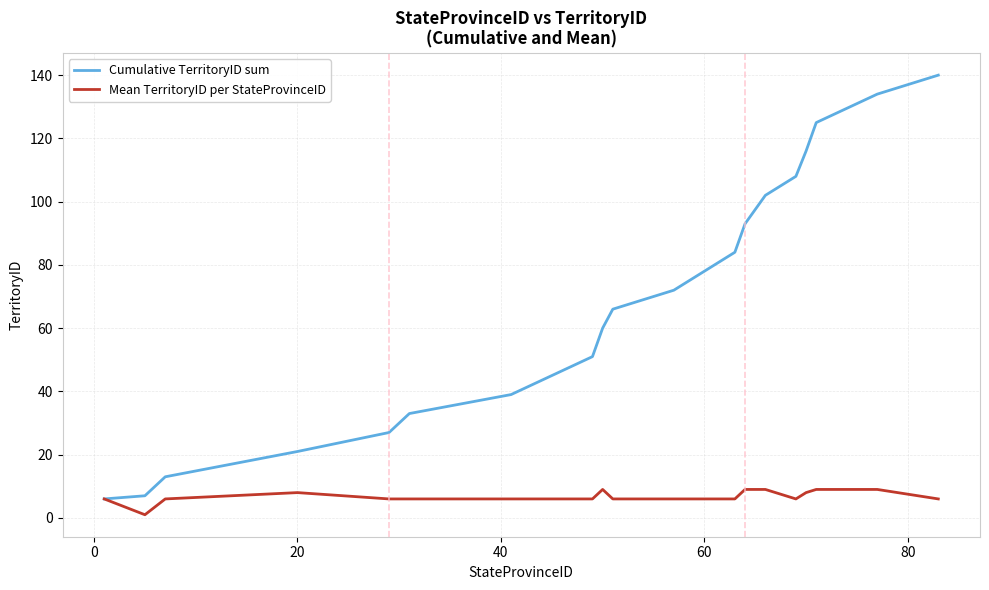

Reading left to right, list all the values displayed in this chart.

Cumulative TerritoryID sum: 6	7	13	21	27	33	39	45	51	60	66	72	78	84	93	102	108	116	125	134	140
Mean TerritoryID per StateProvinceID: 6	1	6	8	6	6	6	6	6	9	6	6	6	6	9	9	6	8	9	9	6